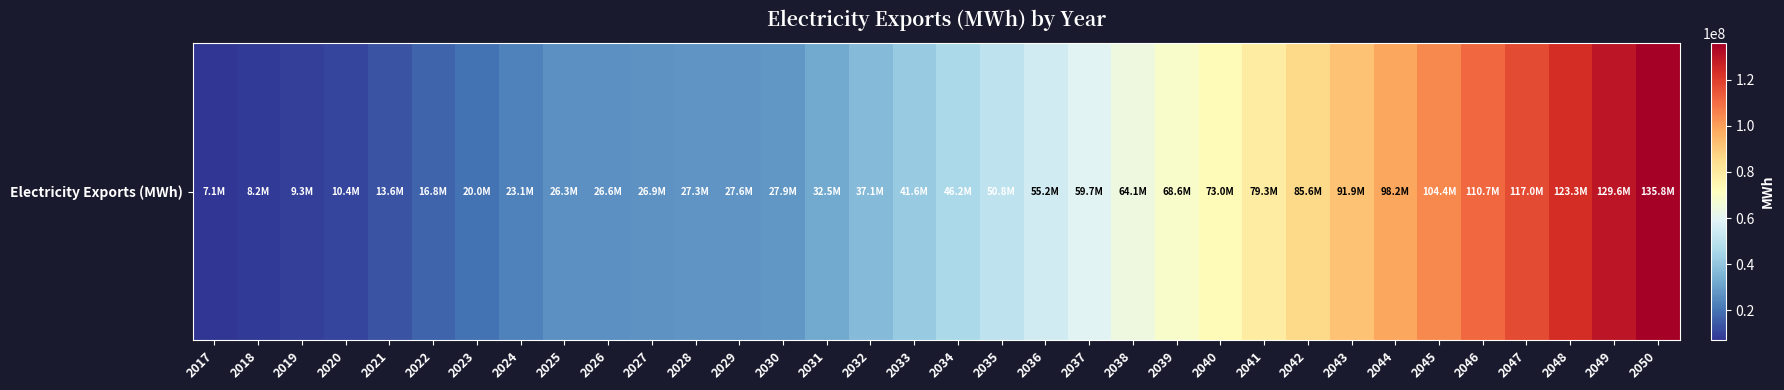

Which has a higher value, 2021 or 2041?

2041